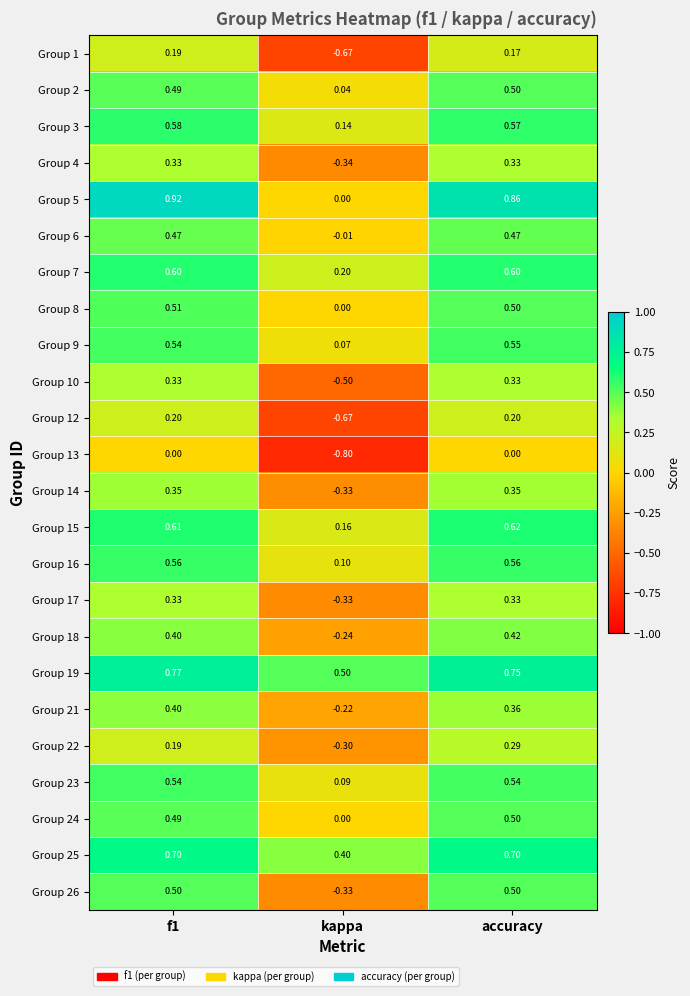

At which label does Group 18 reach its peak?

accuracy